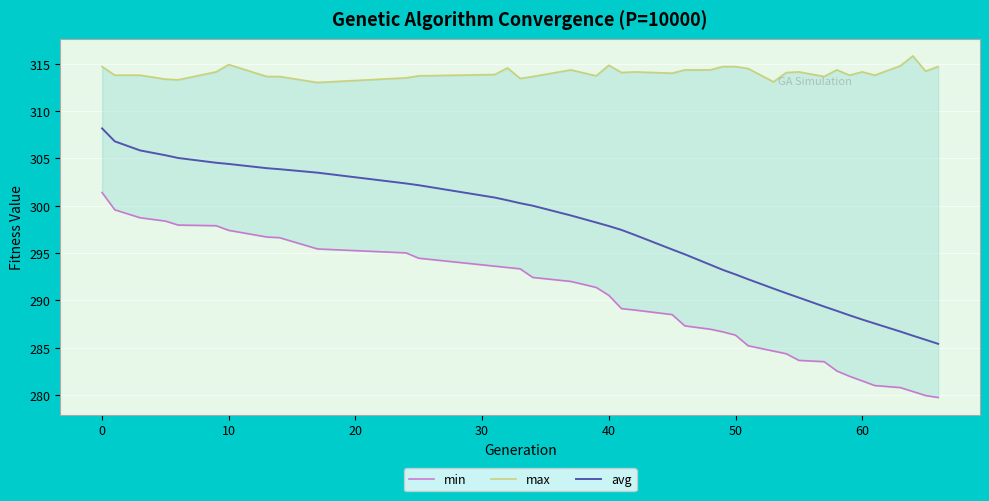

Is it true that avg equals 292.7 at 50?

True